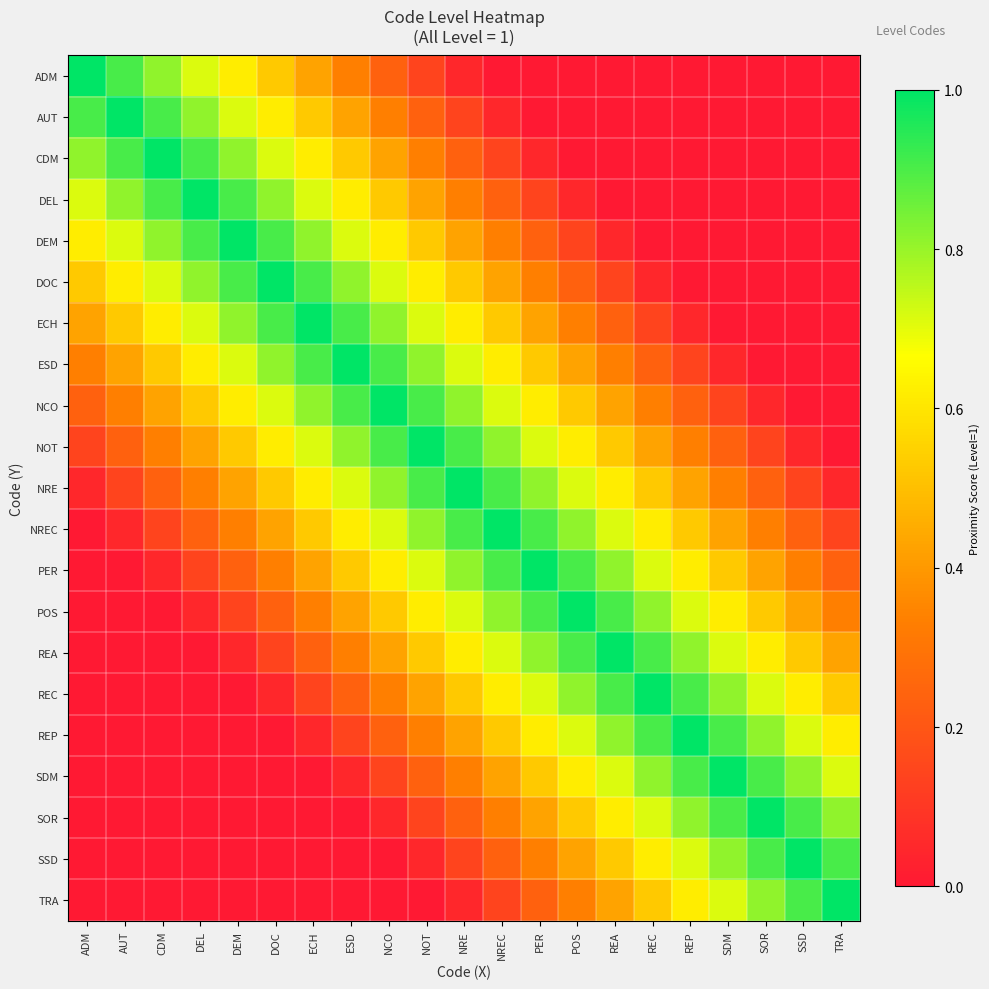

What is the difference between the highest and lowest values at CDM?

1.0